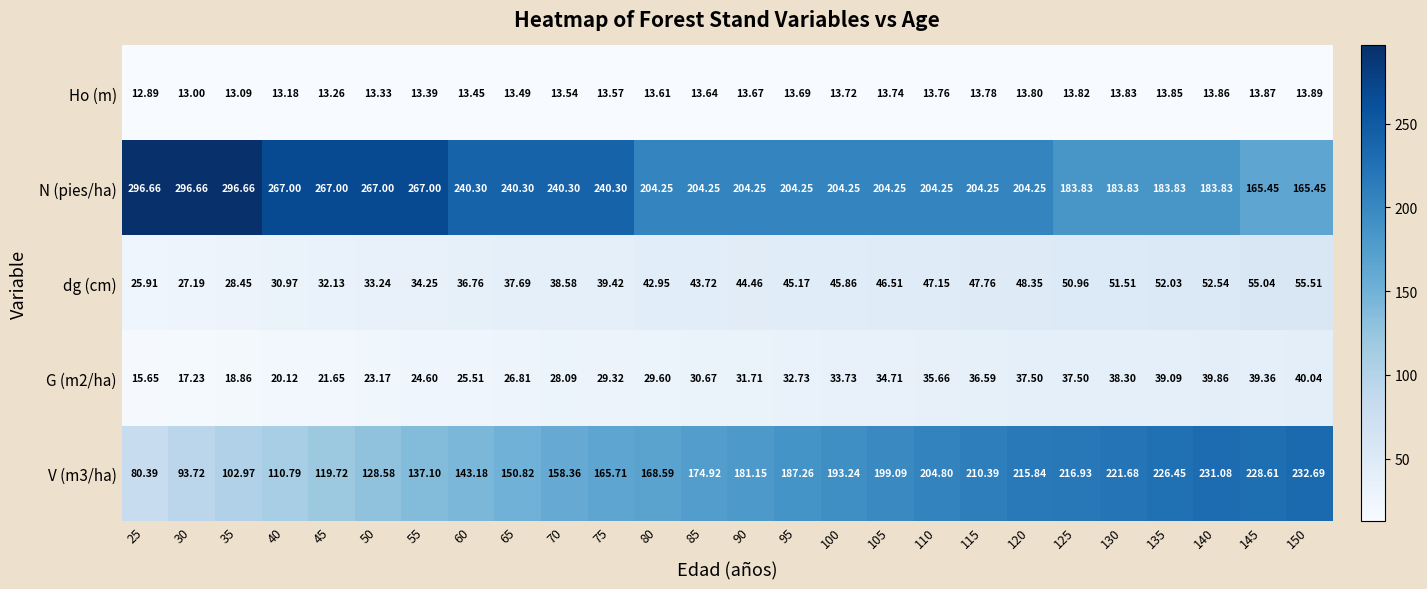

How many categories are shown in the chart?

26